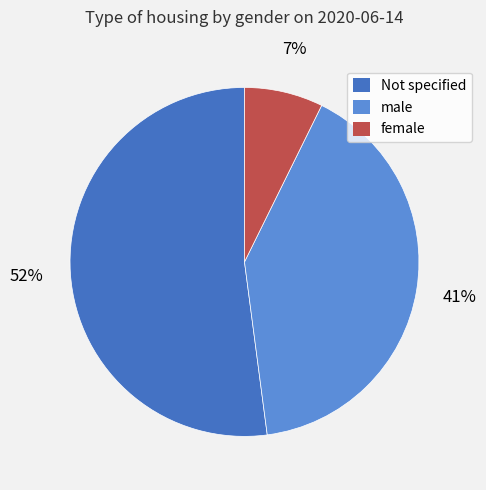

Which has a higher value, female or male?

male